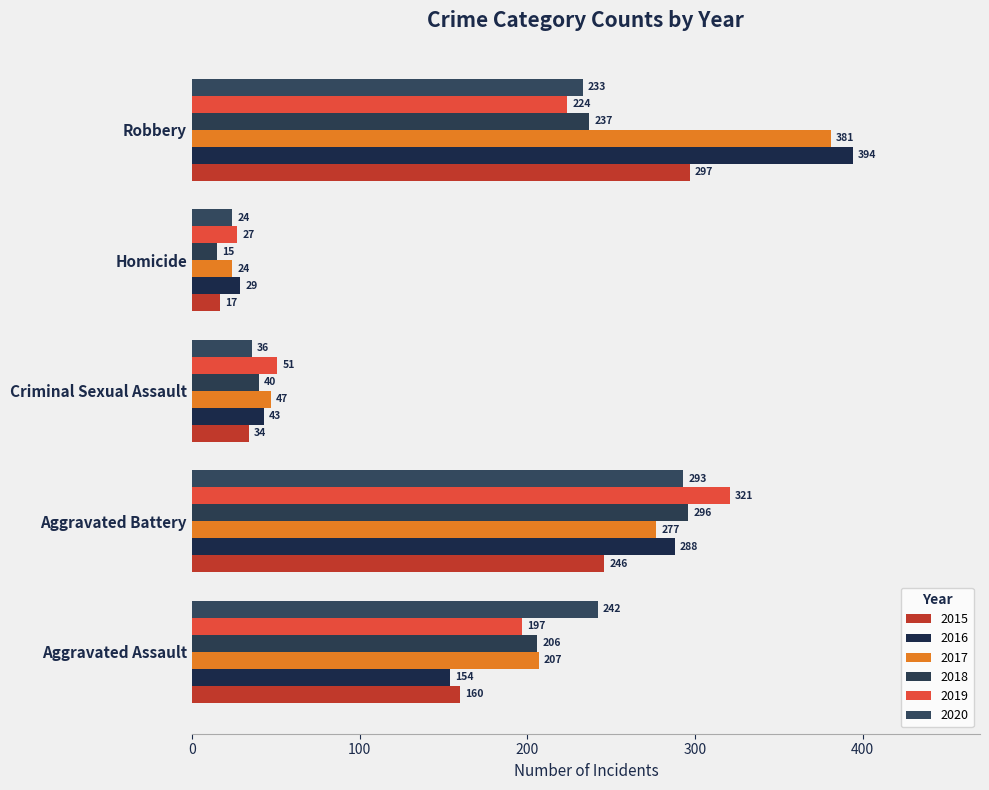

Reading left to right, what are all the values shown in this chart?

2015: 160	246	34	17	297
2016: 154	288	43	29	394
2017: 207	277	47	24	381
2018: 206	296	40	15	237
2019: 197	321	51	27	224
2020: 242	293	36	24	233